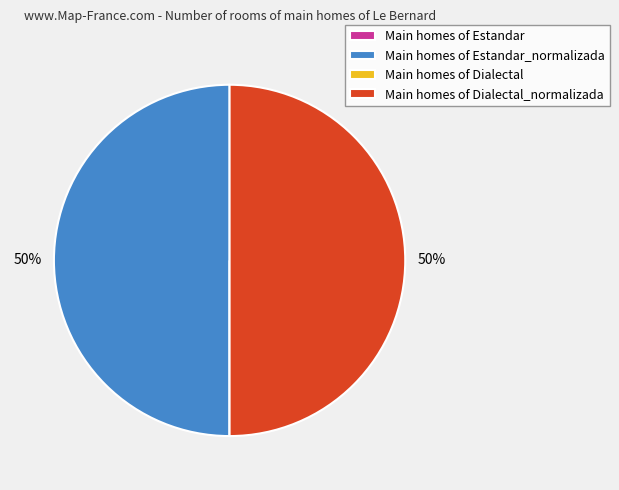

To the nearest percent, what is the average slice percentage?

25%